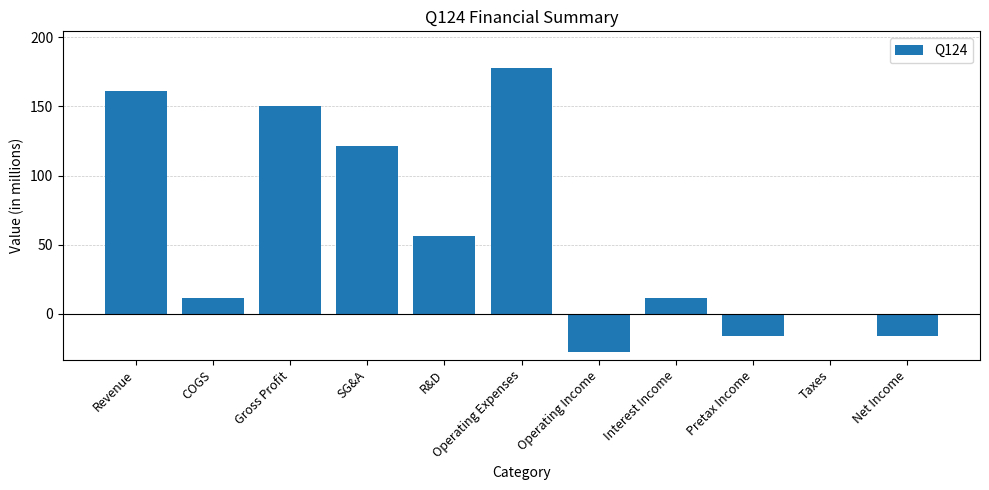

What is the sum of the values at Operating Income and Pretax Income?

-43.9